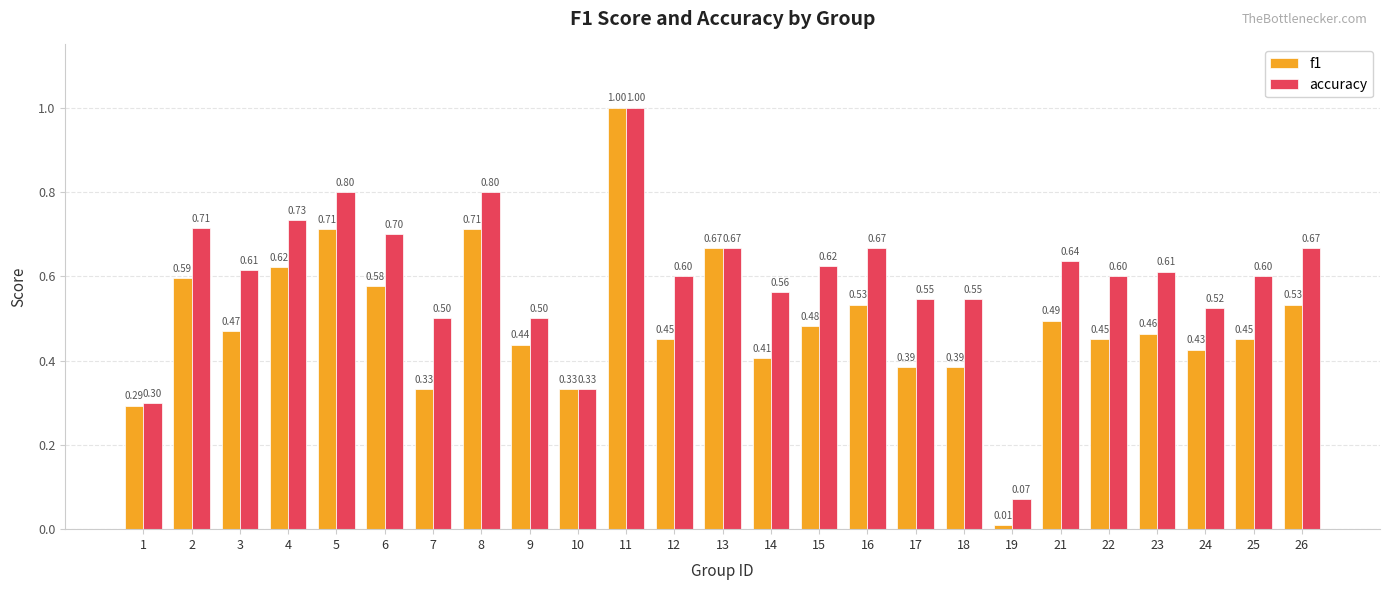

Rank the series by their average value, from highest to lowest.

accuracy, f1